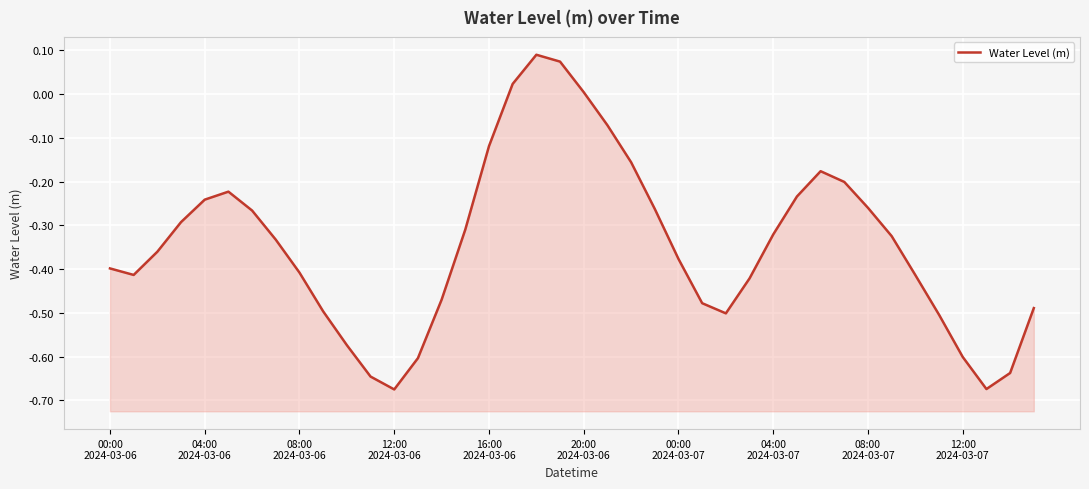

Read the value at 11.

-0.6